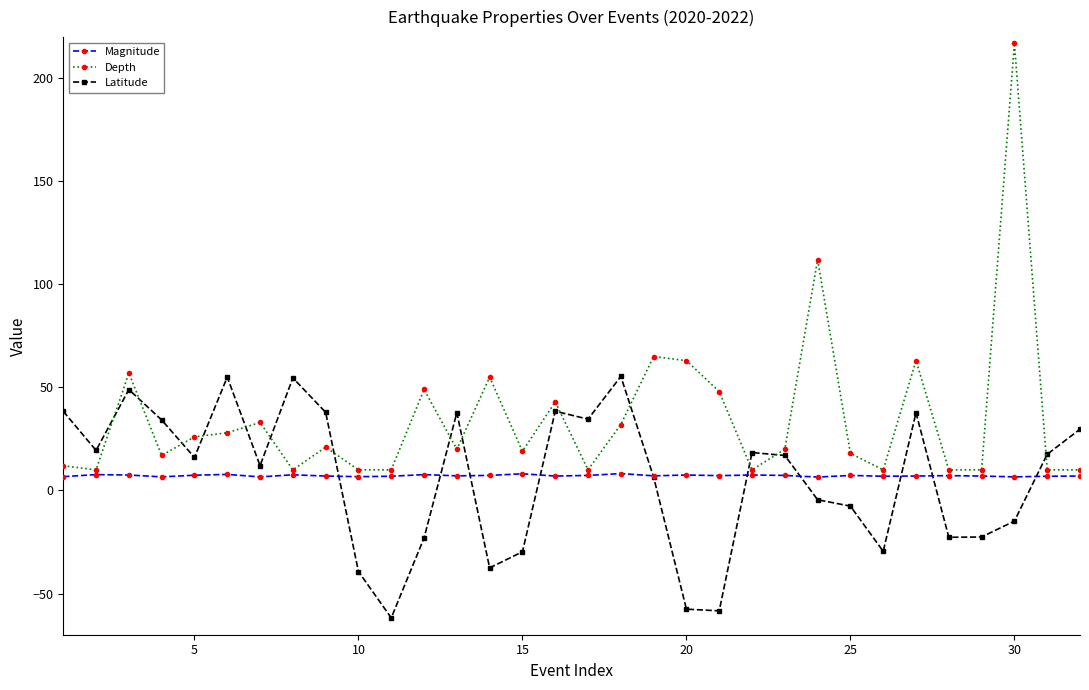

What is the smallest value displayed?

-61.8